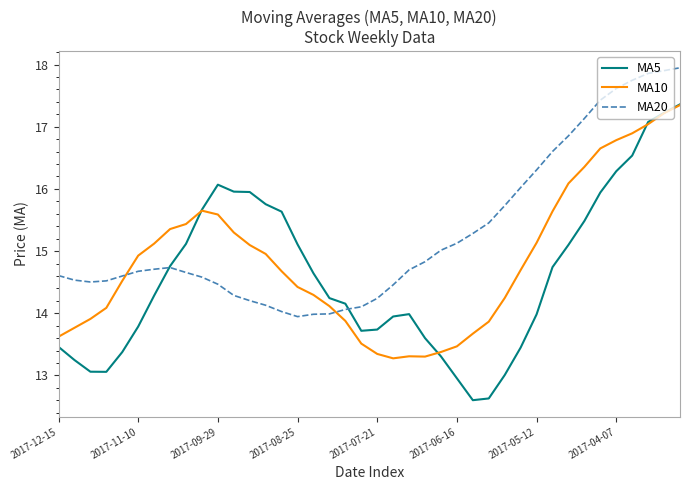

Which series has the largest range (max minus min)?

MA5